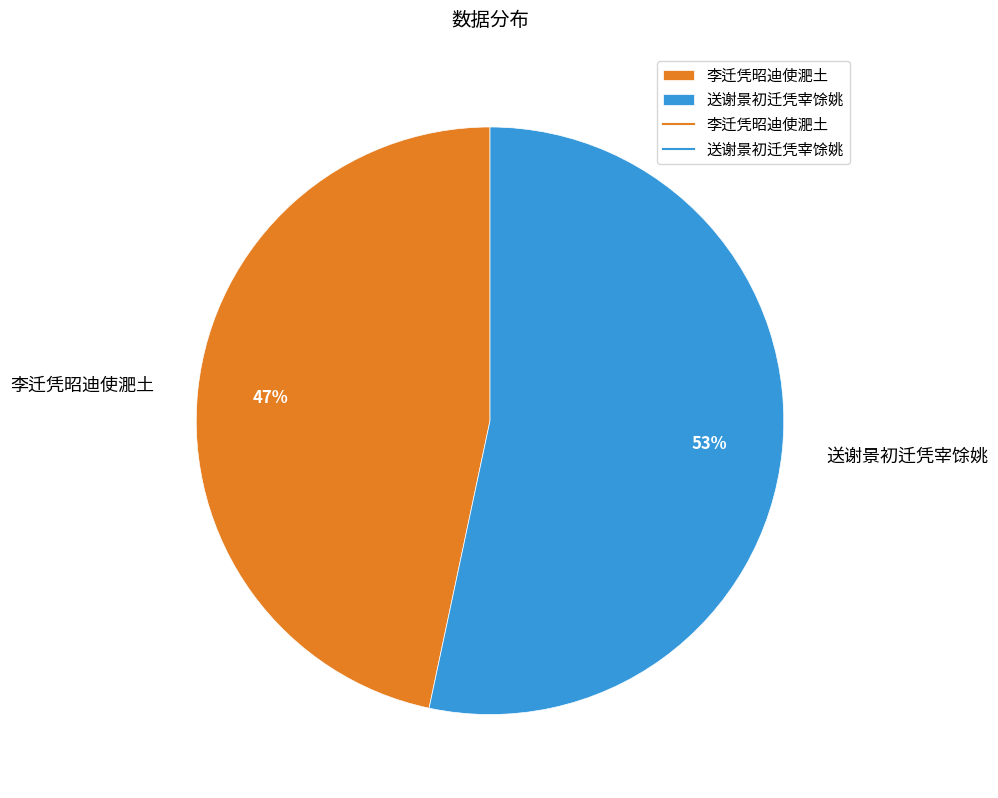

To the nearest percent, what portion does 送谢景初迁凭宰馀姚 represent?

53%